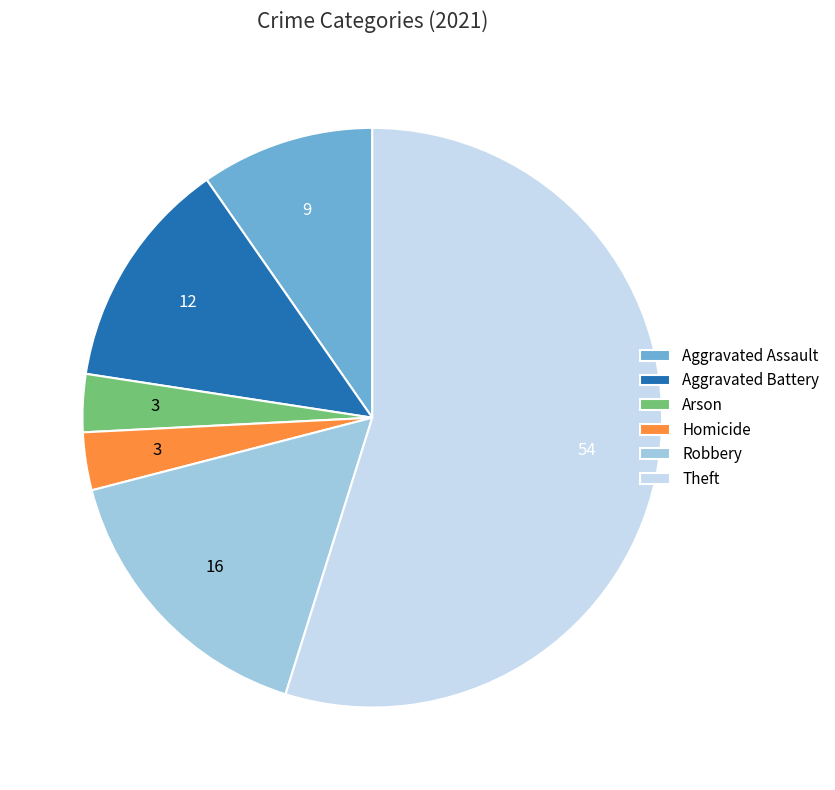

Which has a higher value, Theft or Robbery?

Theft